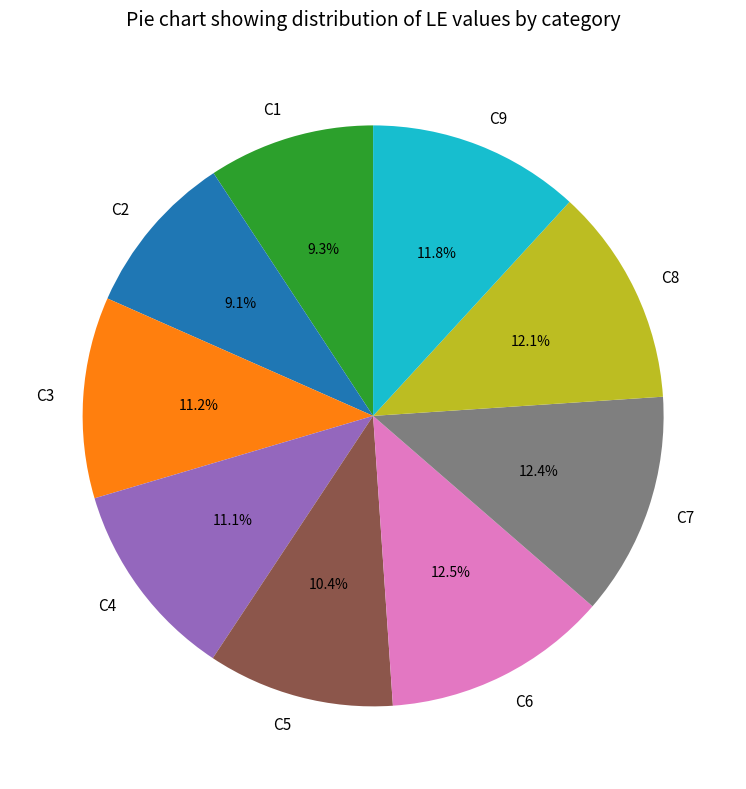

Combined, what portion of the pie is C9 and C4?

22.9%